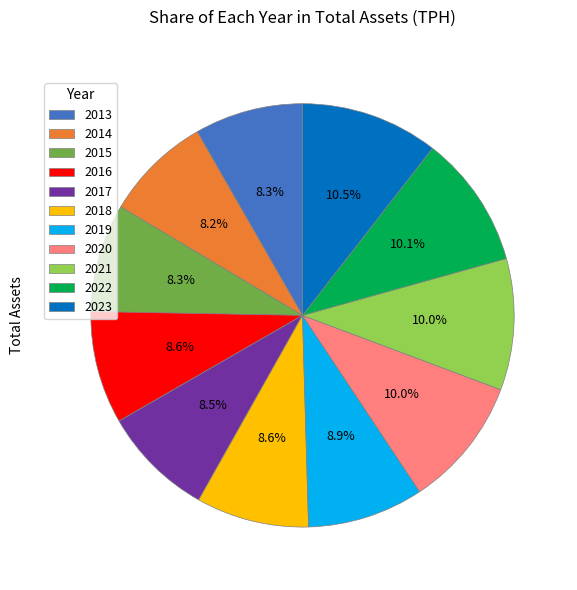

Do 2014 and 2019 together represent more than half of the pie?

No